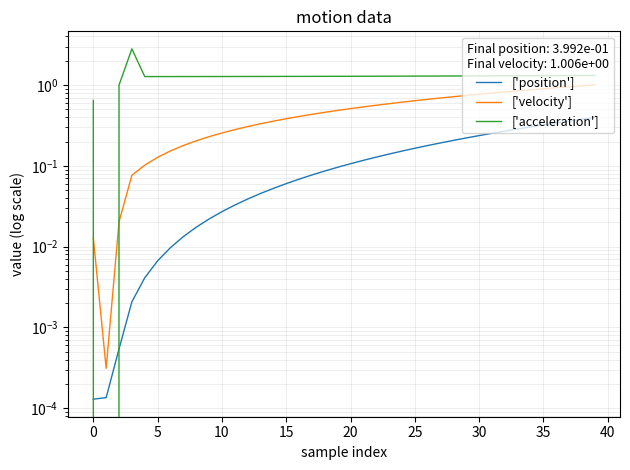

What are all the series names shown in the legend?

['position'], ['velocity'], ['acceleration']